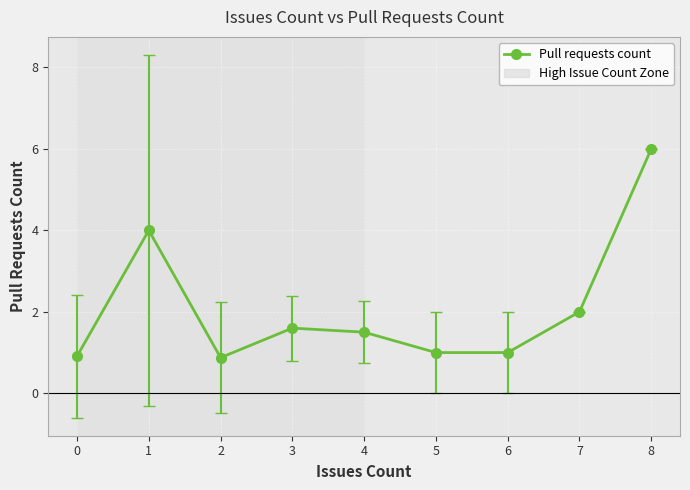

At which category does the data reach its first local valley?

2